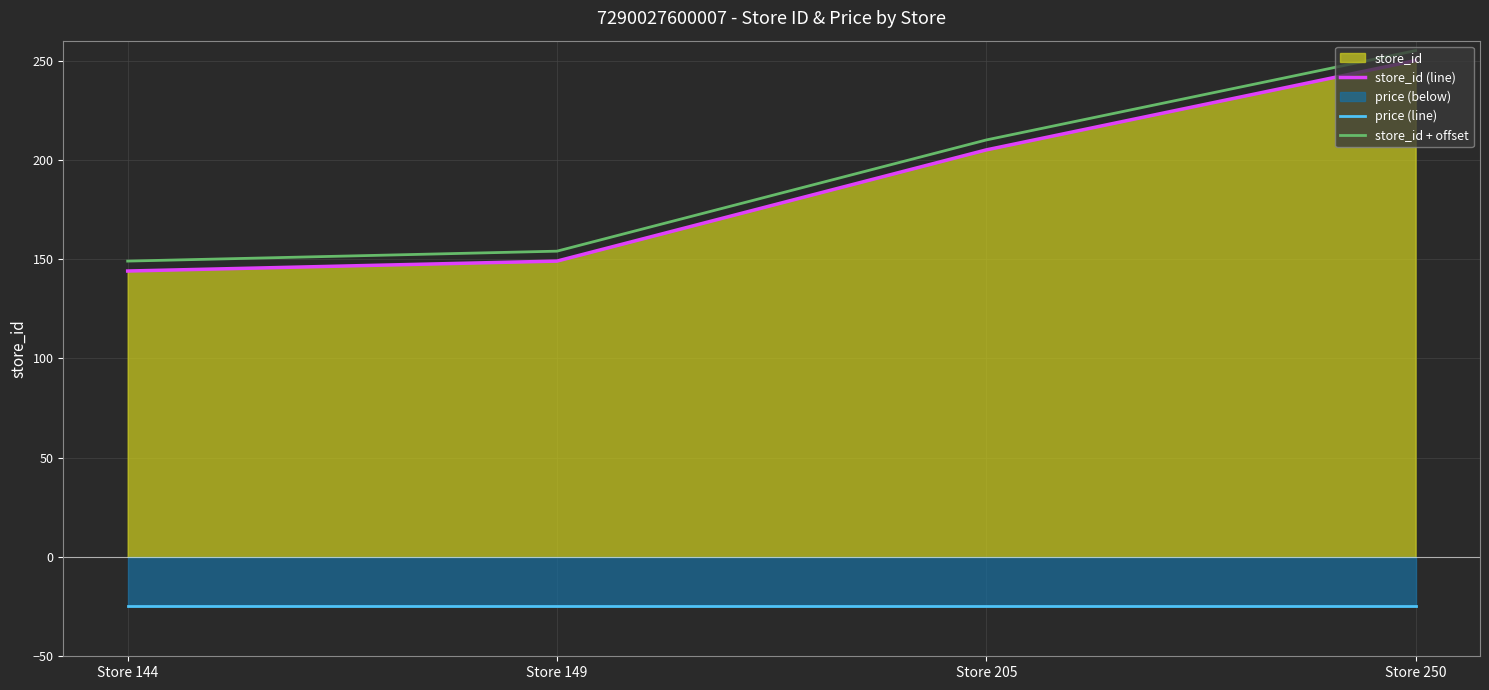

Which series has the widest spread of values?

store_id (line)